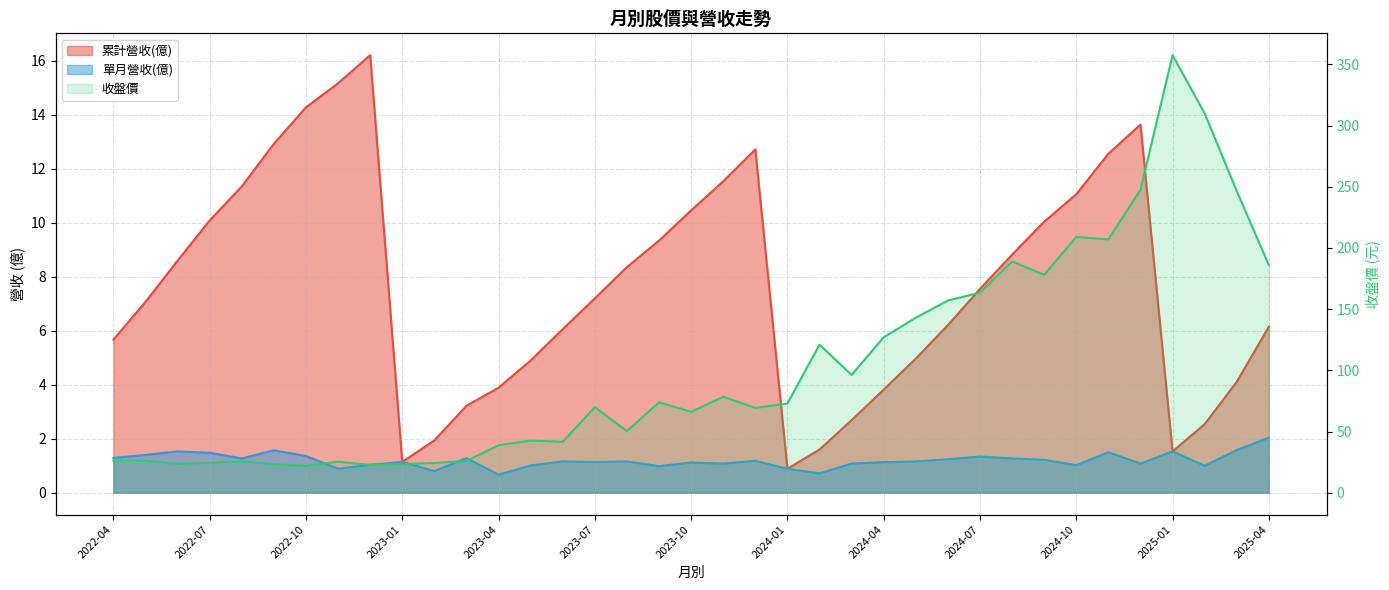

Is it true that the value at 35 is 246.5?

True